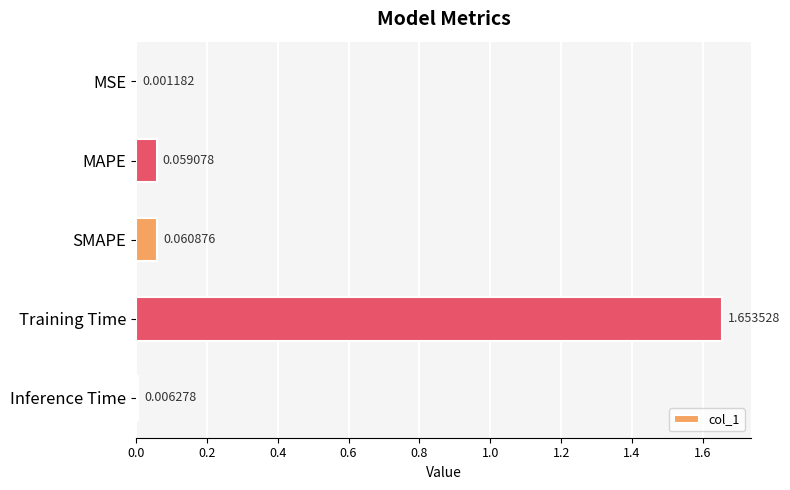

What is the sum of all values?

1.8